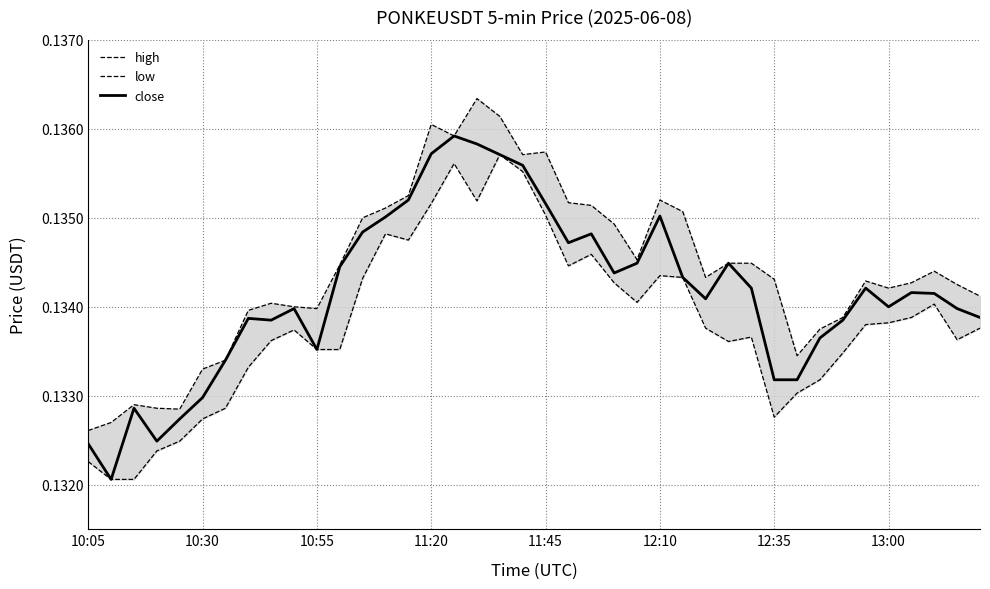

Is the value of low at 30 greater than the value of close at 33?

No